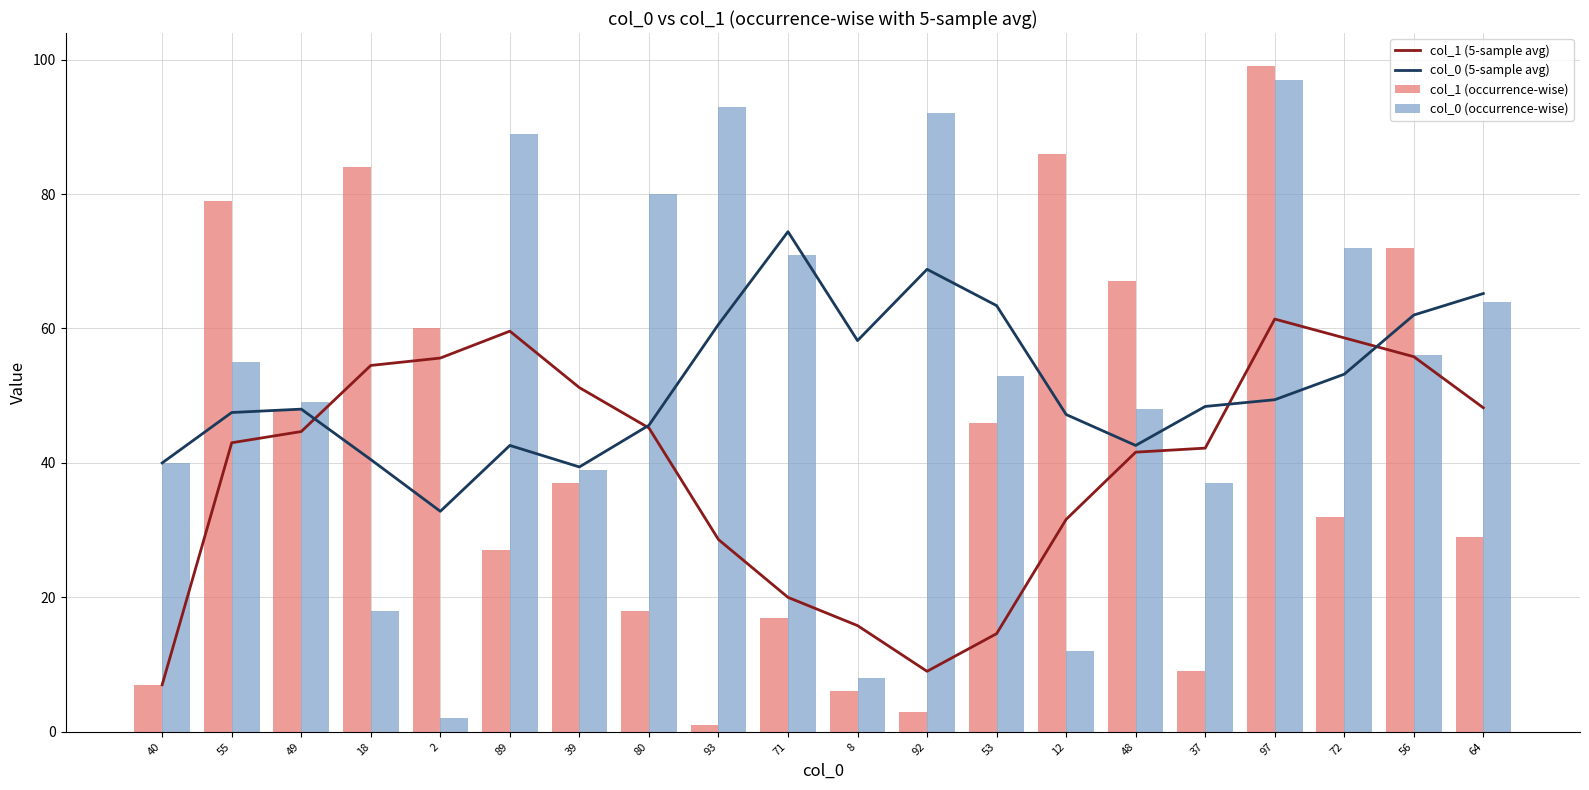

What is the minimum value shown in the chart?

1.0